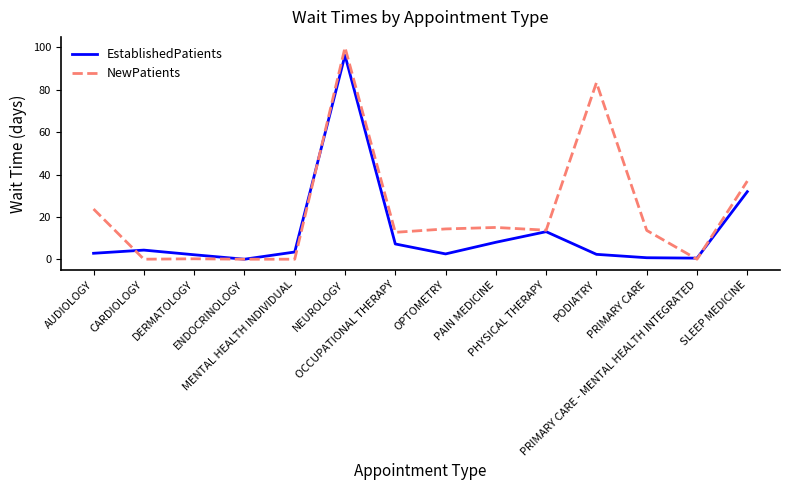

What is the maximum value for NewPatients?

100.0